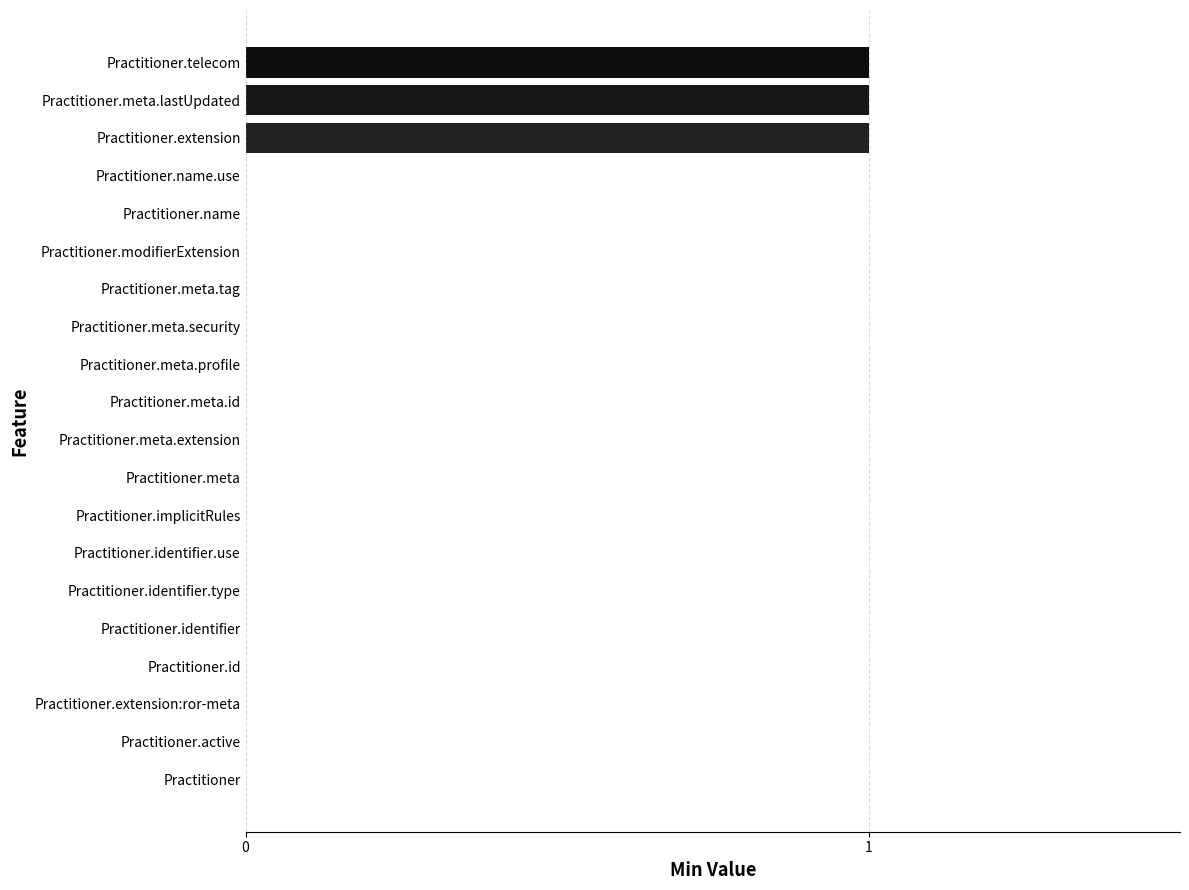

True or false: the data shows -1 at Practitioner.id.

False